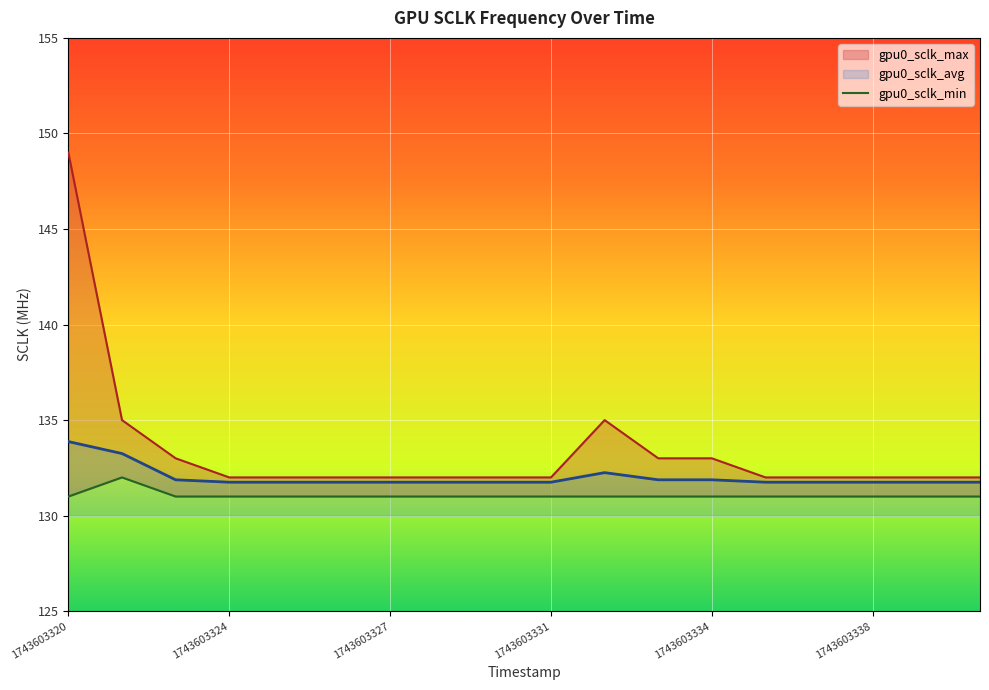

Reading right to left, what are all the values shown in this chart?

gpu0_sclk_max: 132.0	132.0	132.0	132.0	132.0	133.0	133.0	135.0	132.0	132.0	132.0	132.0	132.0	132.0	132.0	133.0	135.0	149.0
gpu0_sclk_avg: 131.8	131.8	131.8	131.8	131.8	131.9	131.9	132.2	131.8	131.8	131.8	131.8	131.8	131.8	131.8	131.9	133.2	133.9
gpu0_sclk_min: 131.0	131.0	131.0	131.0	131.0	131.0	131.0	131.0	131.0	131.0	131.0	131.0	131.0	131.0	131.0	131.0	132.0	131.0